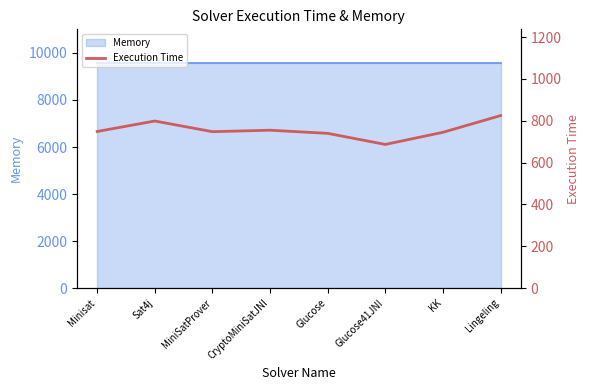

True or false: the data shows 825 at Lingeling.

True